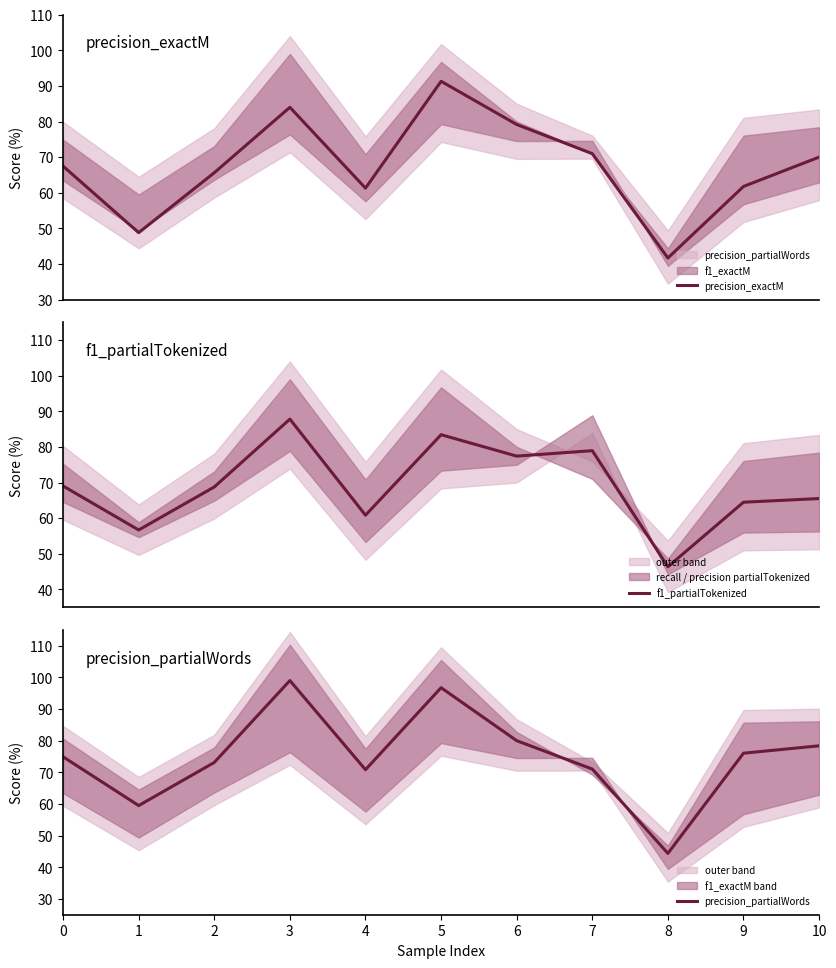

Does the chart have visible grid lines?

No